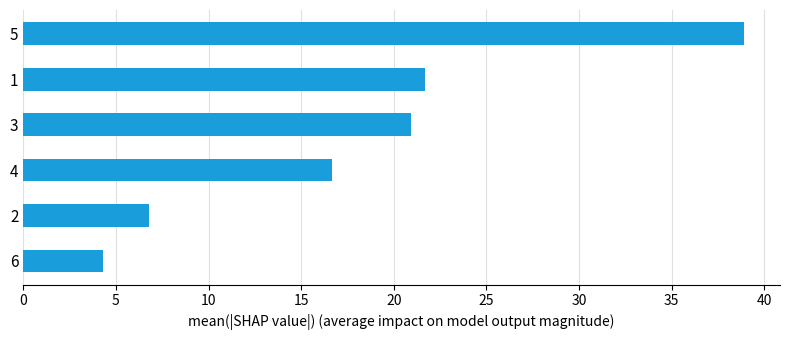

What is the sum of all values?

109.3